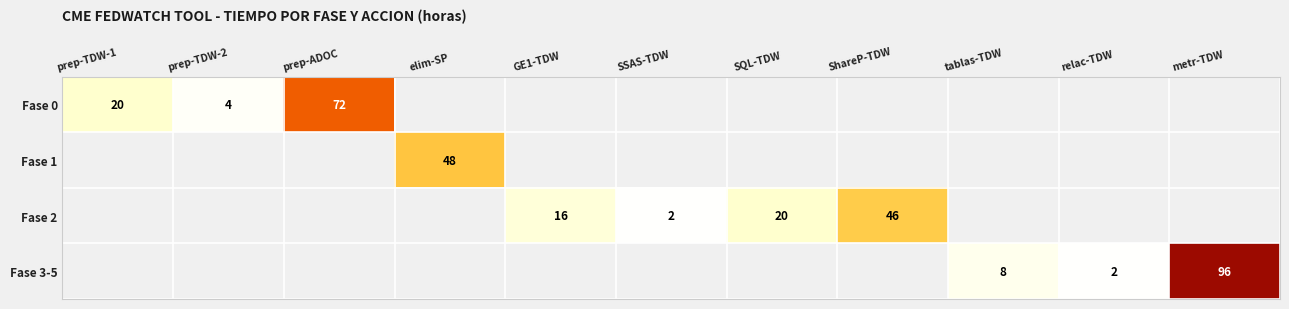

What is the greatest value displayed?

96.0